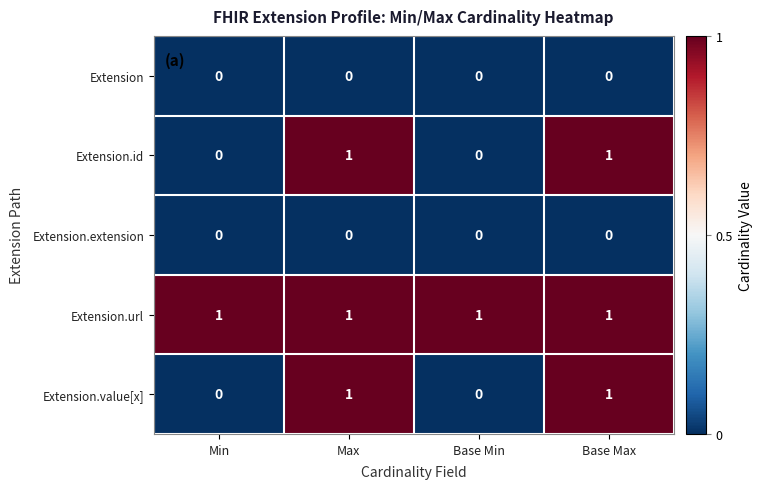

At how many categories does at least one series exceed 0?

4